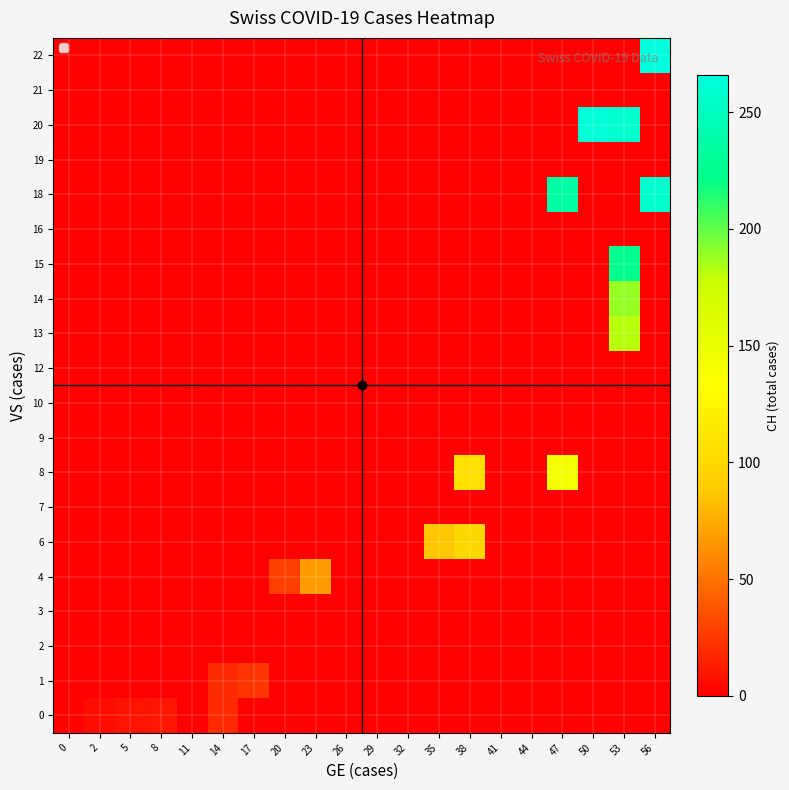

Which series has the largest range (max minus min)?

22